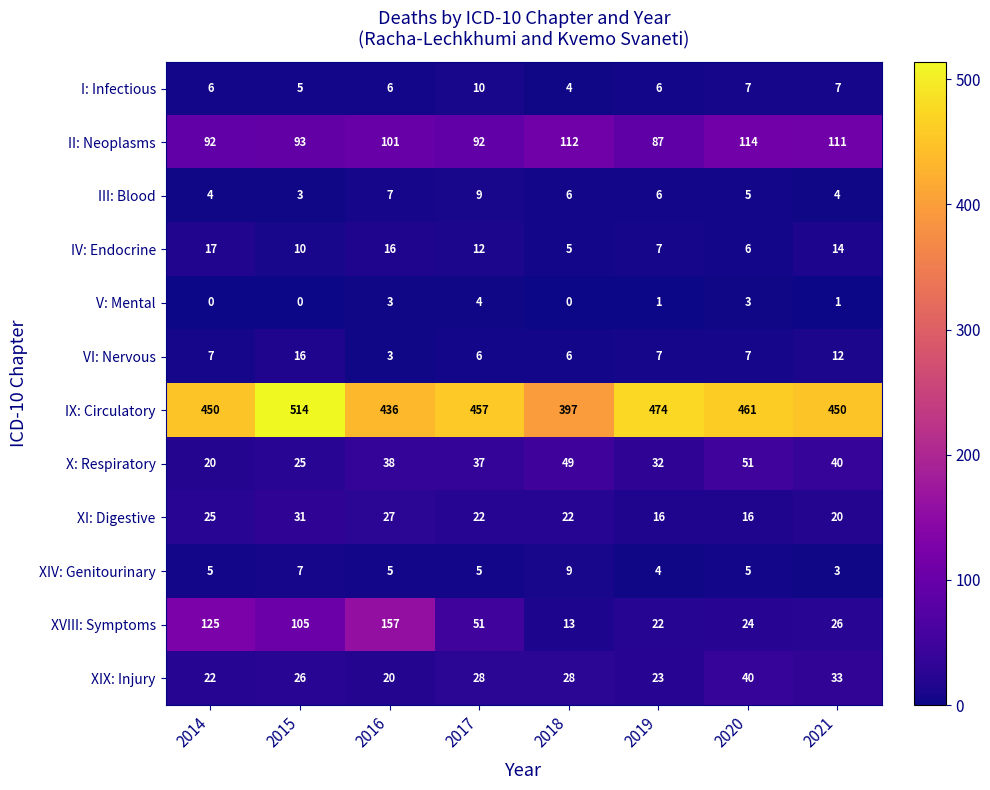

The V: Mental series shows 2 at 2018. True or false?

False